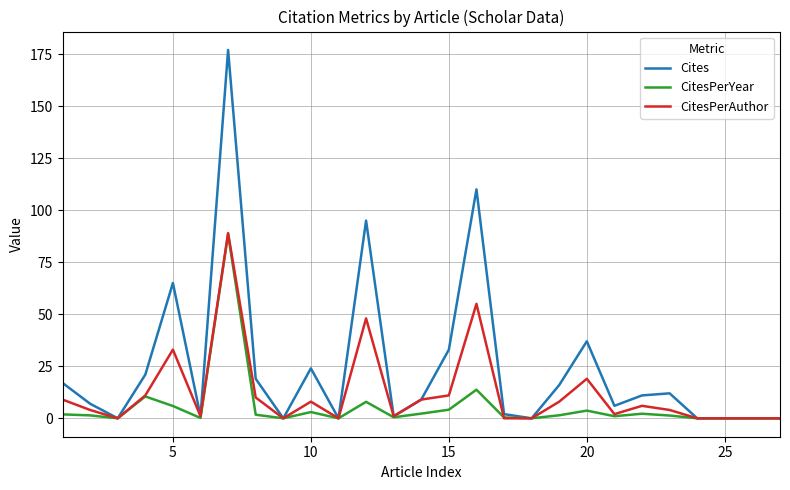

Rank the series by their average value, from highest to lowest.

Cites, CitesPerAuthor, CitesPerYear